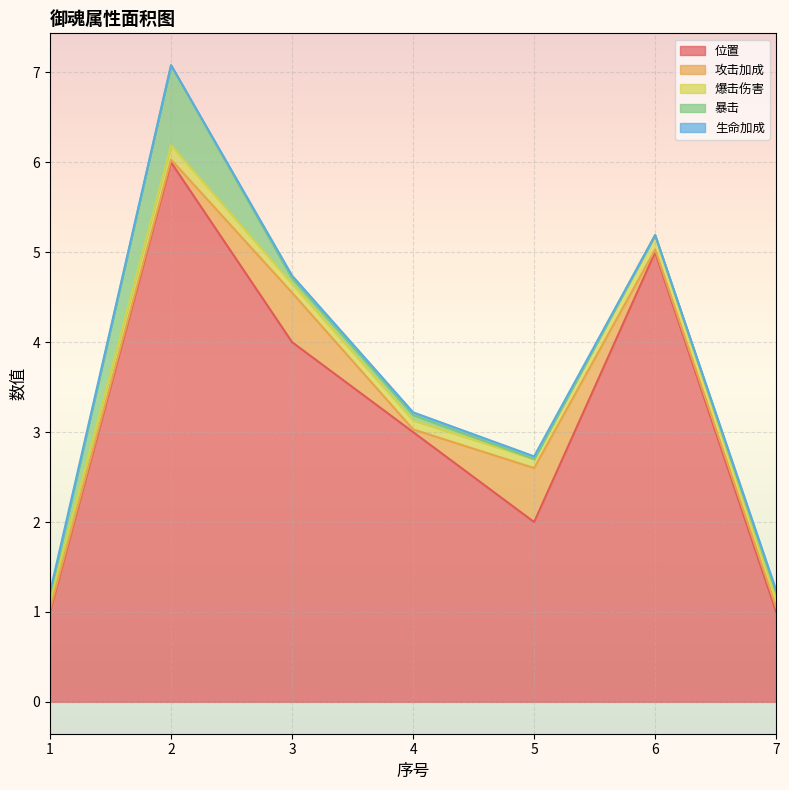

What is the greatest value displayed?

6.0